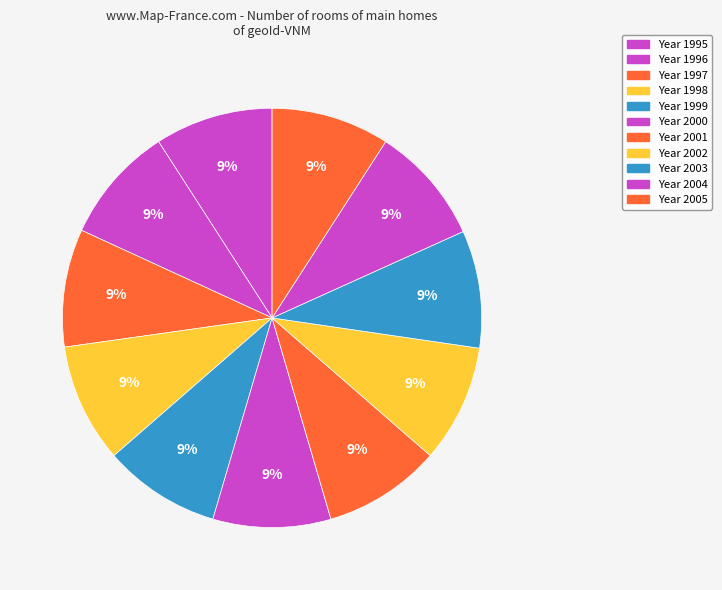

Count the number of slices in the pie.

11